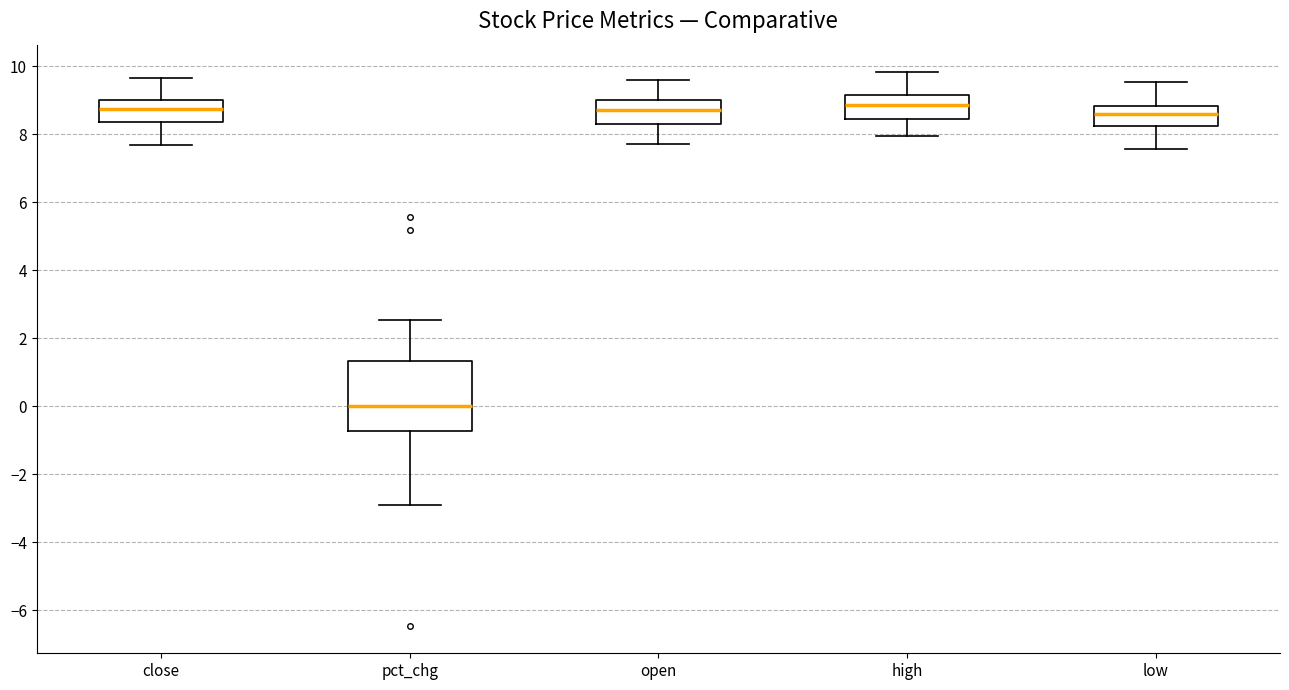

Reading left to right, transcribe this box plot: for each box, give where its median line is, the range the box spans, and where its two whiskers end, as read against the y-axis. The values are not printed on the chart, so give them approximately, as read against the axis.

close: median 8.8, box 8.4 to 9.0, whiskers 7.6 to 9.6
pct_chg: median 0.0, box -0.8 to 1.4, whiskers -2.8 to 2.6
open: median 8.8, box 8.2 to 9.0, whiskers 7.8 to 9.6
high: median 8.8, box 8.4 to 9.2, whiskers 8.0 to 9.8
low: median 8.6, box 8.2 to 8.8, whiskers 7.6 to 9.6